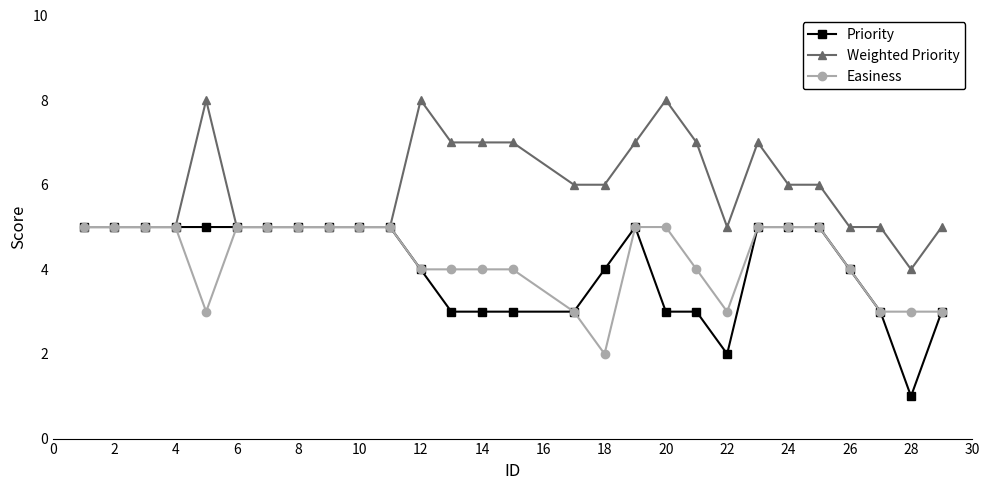

Which series has the largest total across all categories?

Weighted Priority